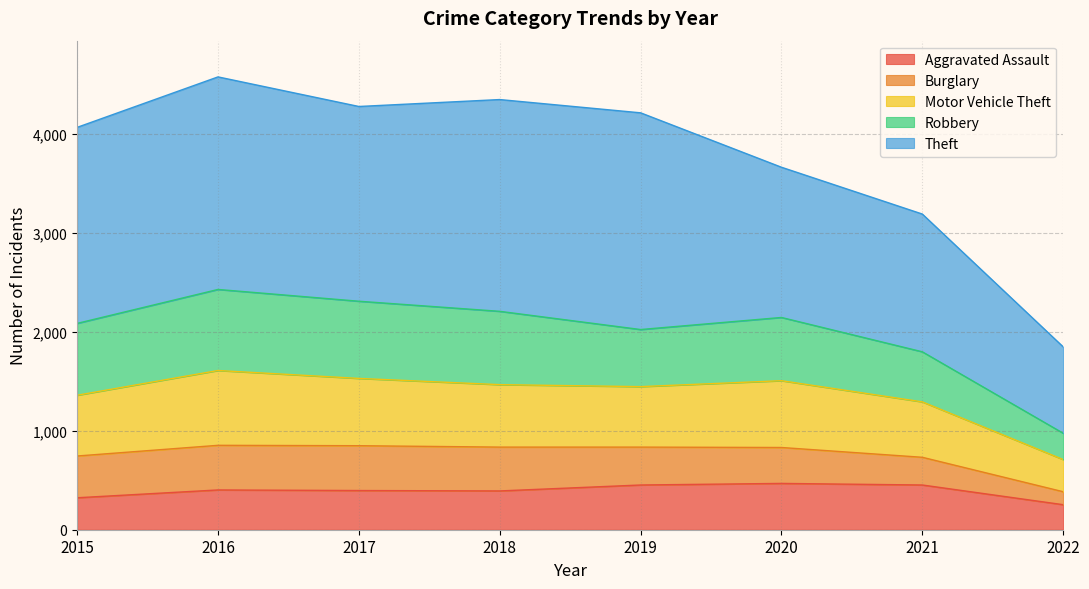

What is the highest value of the Aggravated Assault series?

468